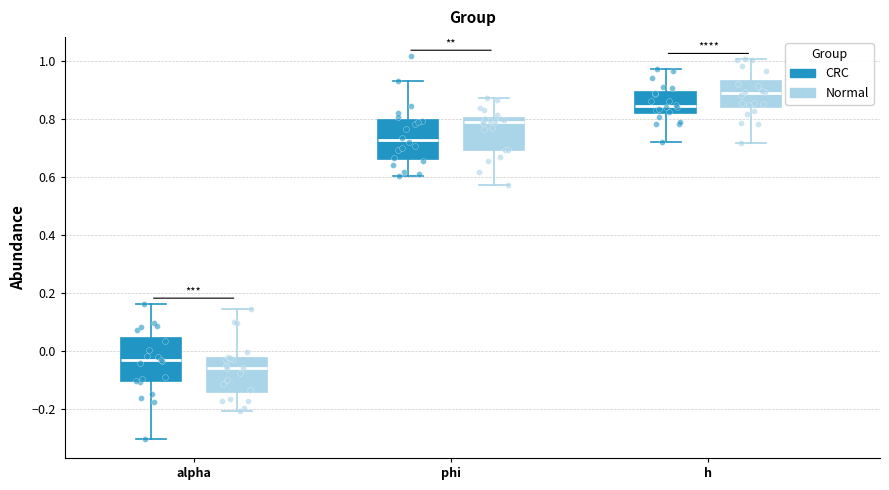

Where is the upper edge of the box for phi (CRC) on the y-axis? The values are not printed on the chart, so give them approximately, as read against the axis.

0.80